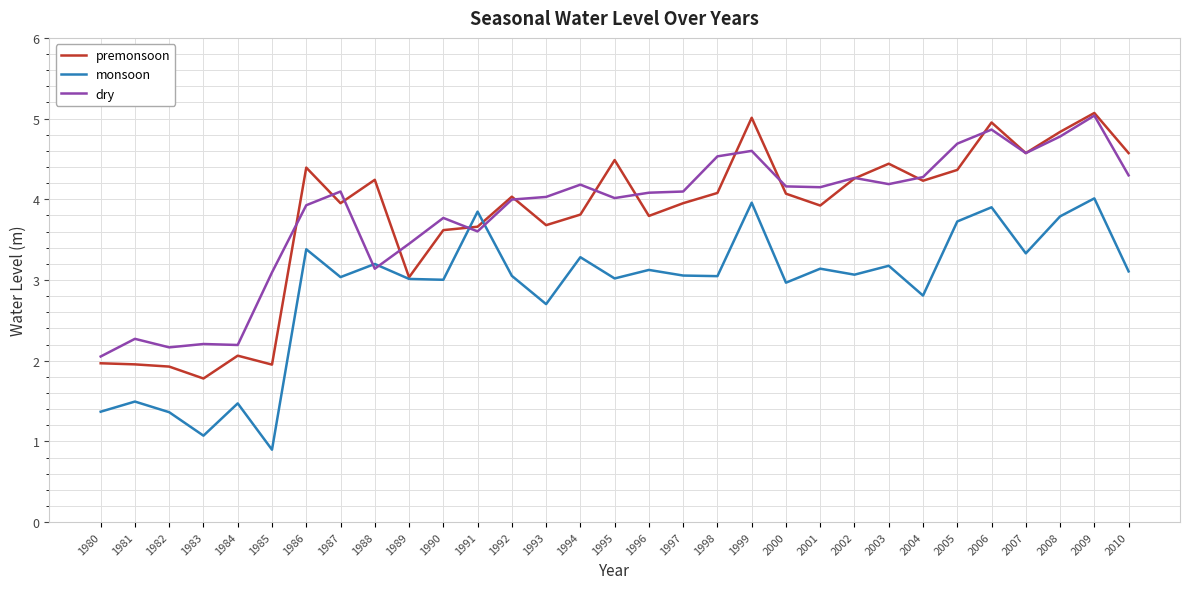

Count the number of categories in the chart.

31